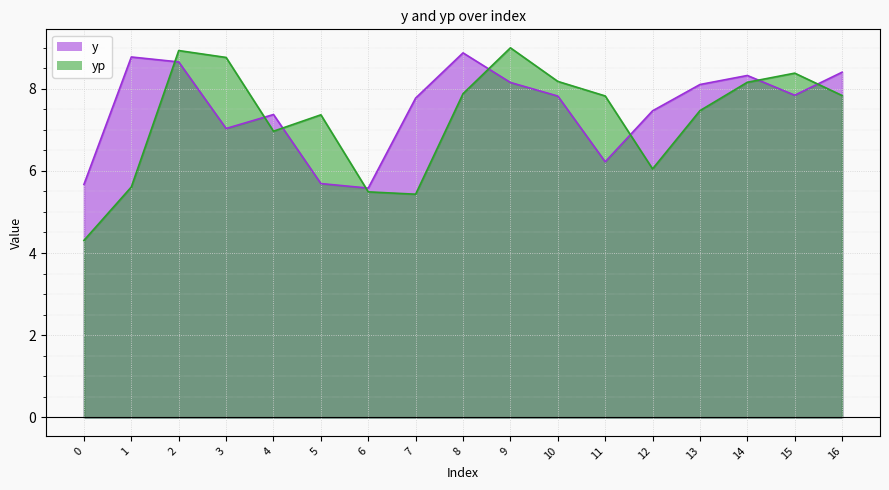

What is the sum of the yp values at 12 and 15?

14.4